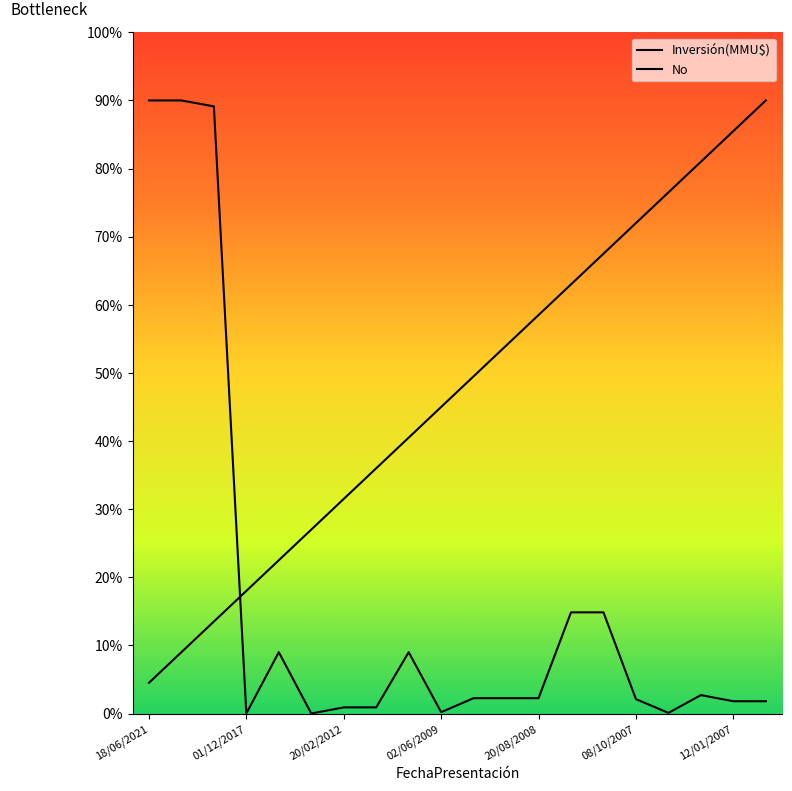

Which series has the largest total across all categories?

No